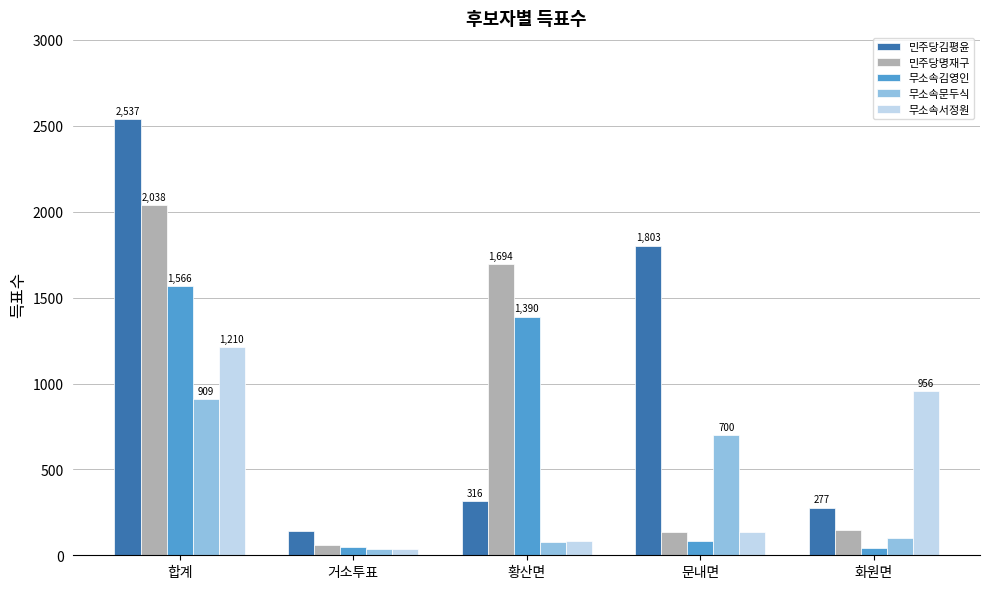

The value of 무소속문두식 at 황산면 is 75. True or false?

True